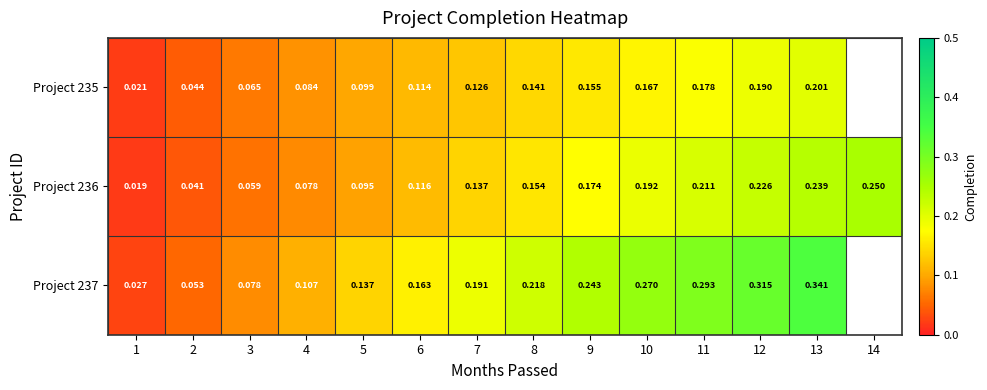

The value of Project 235 at 11 is 0.2. True or false?

True